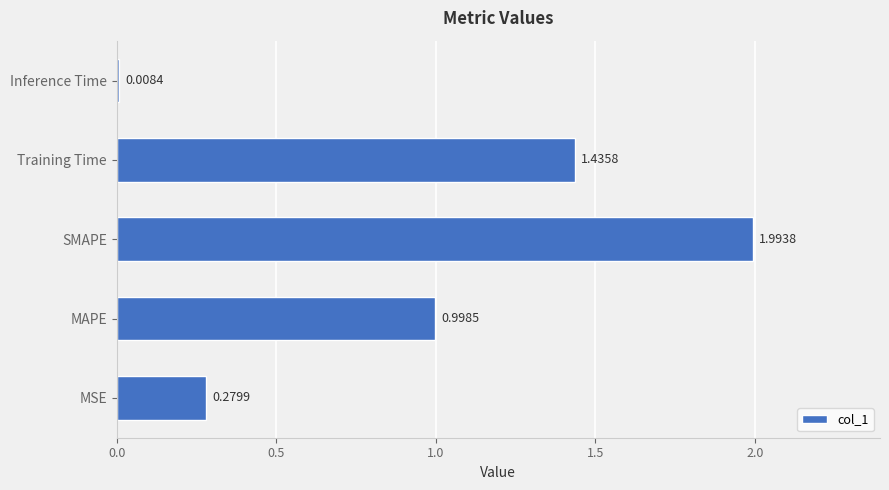

Which category has the highest value across all series?

SMAPE